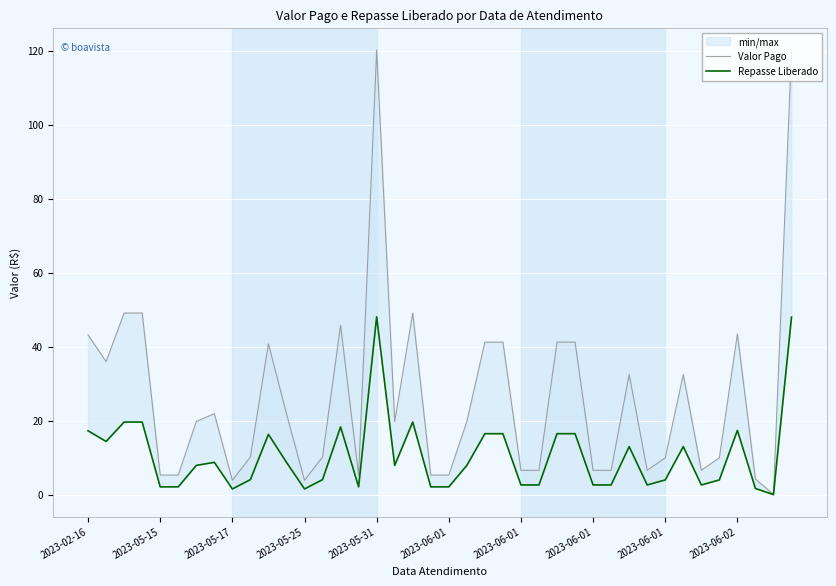

At which category does Valor Pago reach its first local valley?

2023-05-15